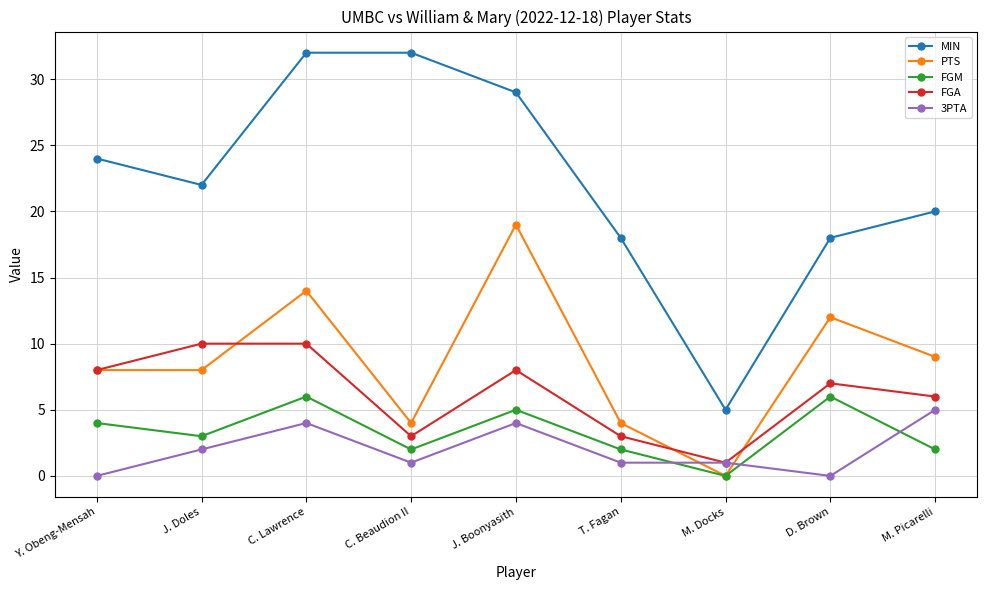

Where is the first local maximum for 3PTA?

C. Lawrence